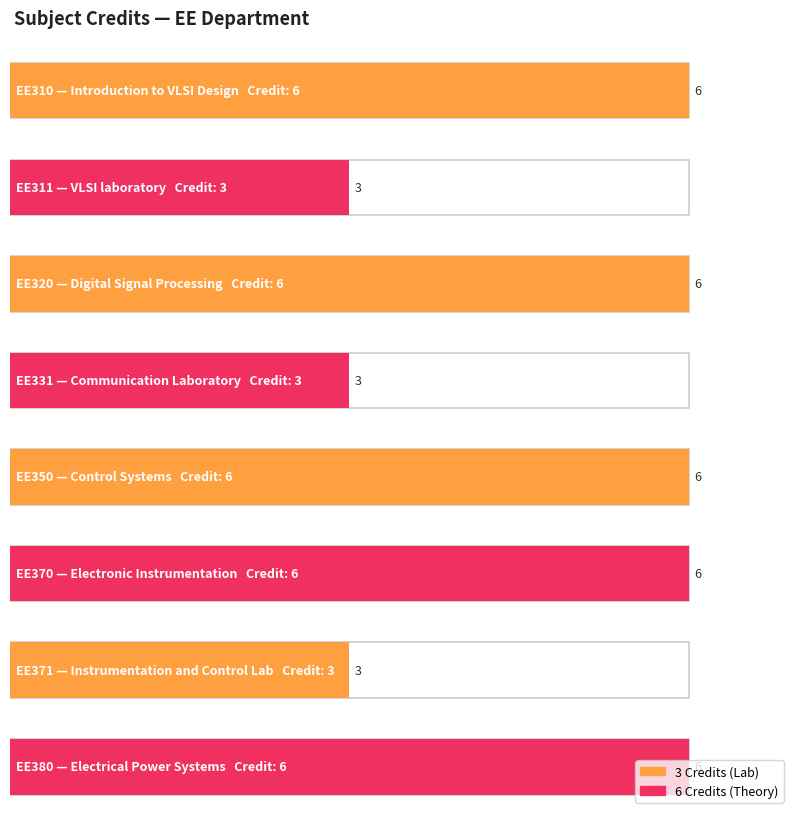

The value at EE311 is 3. True or false?

True